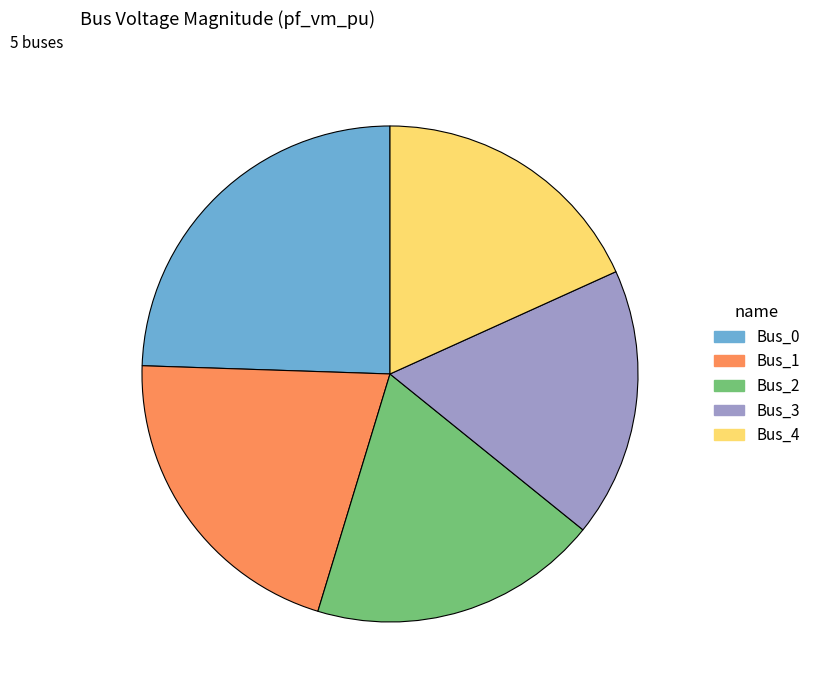

Is there a majority slice in this chart?

No